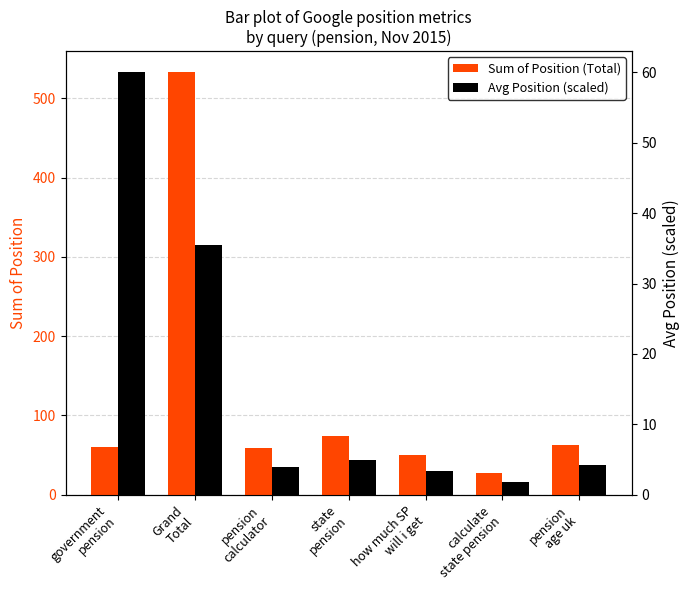

What is the label of the 3rd bar from the left?

pension
calculator